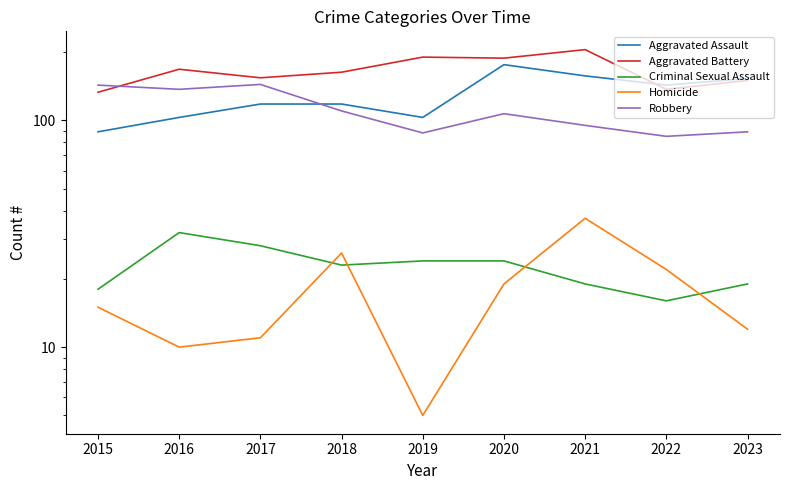

What is the difference between the maximum and second lowest values in the Aggravated Battery series?

68